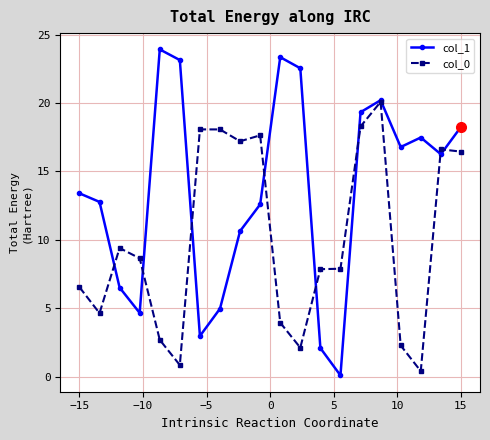

Count the number of data series in this chart.

2